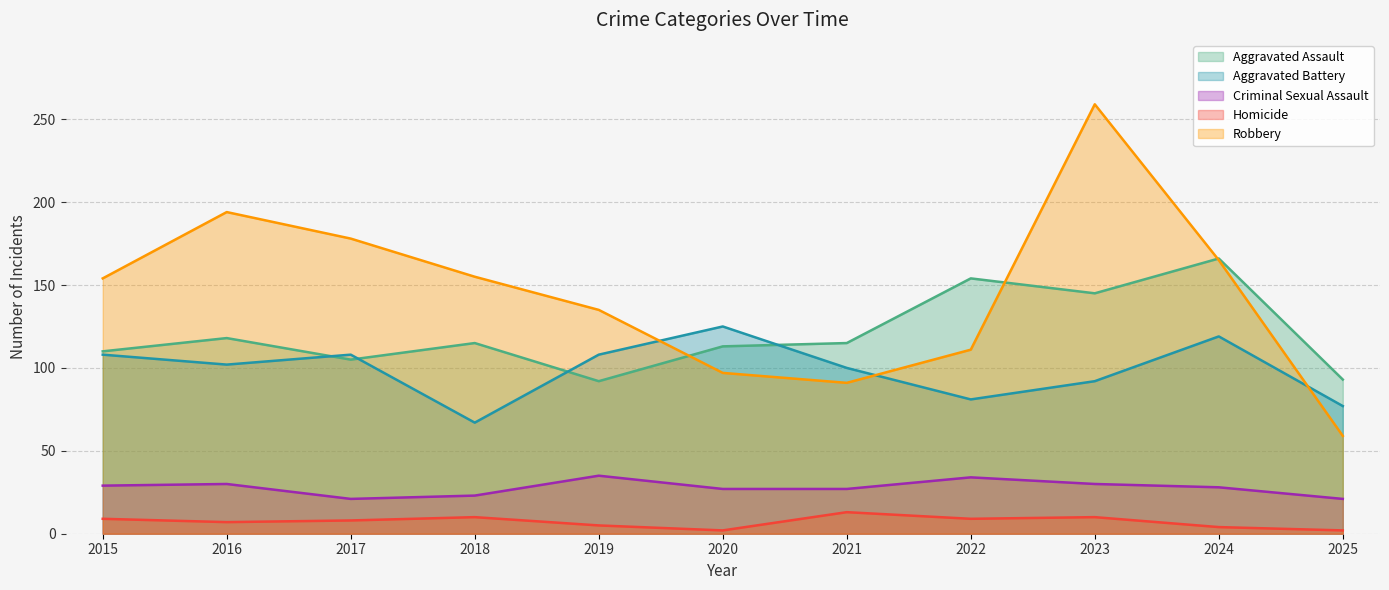

Is it true that Homicide equals 3 at 2020?

False